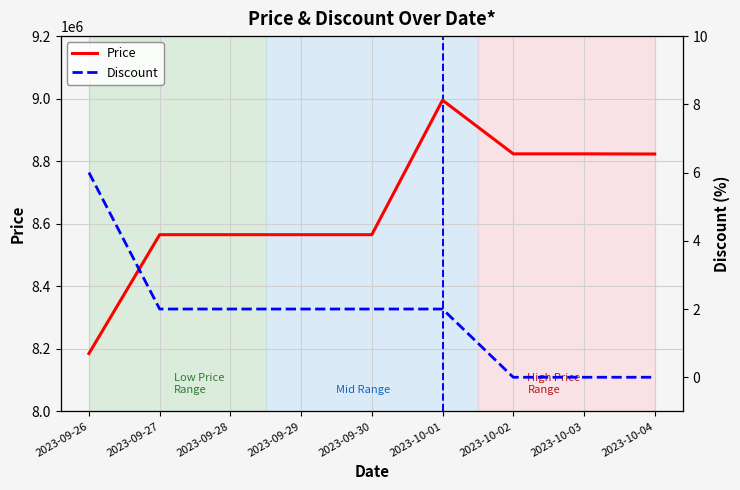

What are all the series names shown in the legend?

Price, Discount